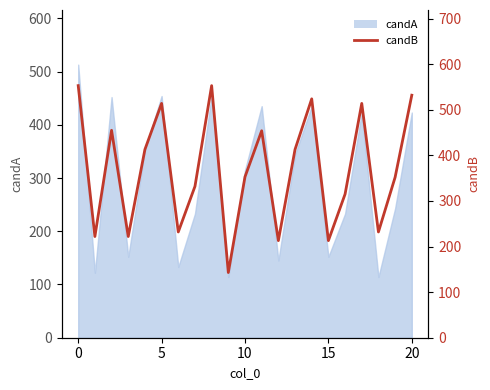

Between 20 and 7, which is larger?

20